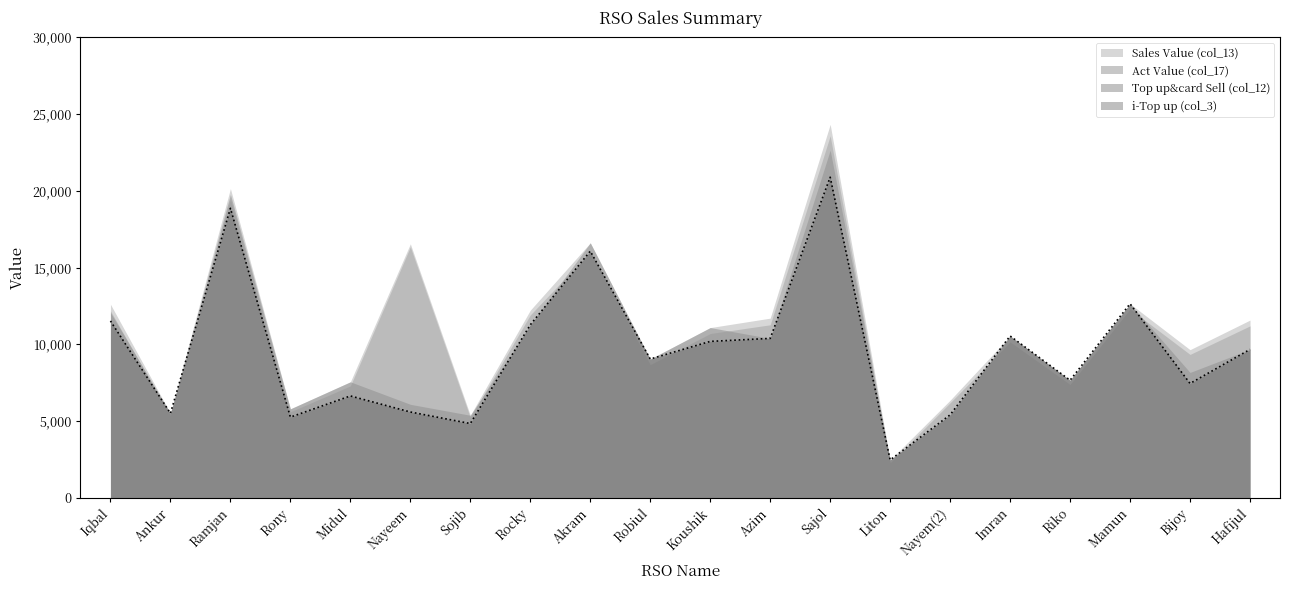

What is the spread (max minus min) of values at Nayem(2)?

955.0